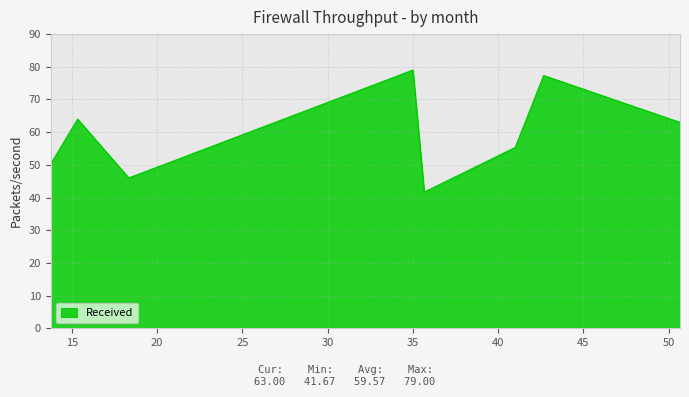

What is the difference between the maximum and minimum values?

37.3